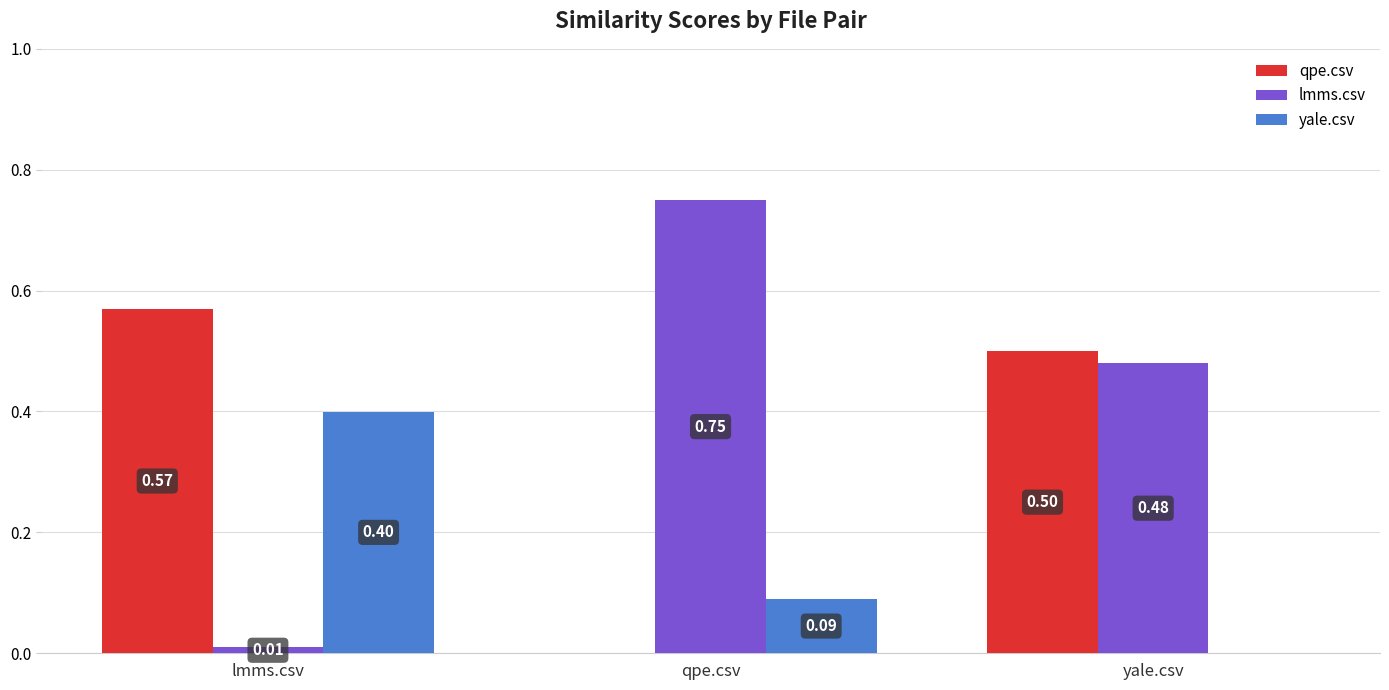

True or false: yale.csv has a value of 0.0 at yale.csv.

True